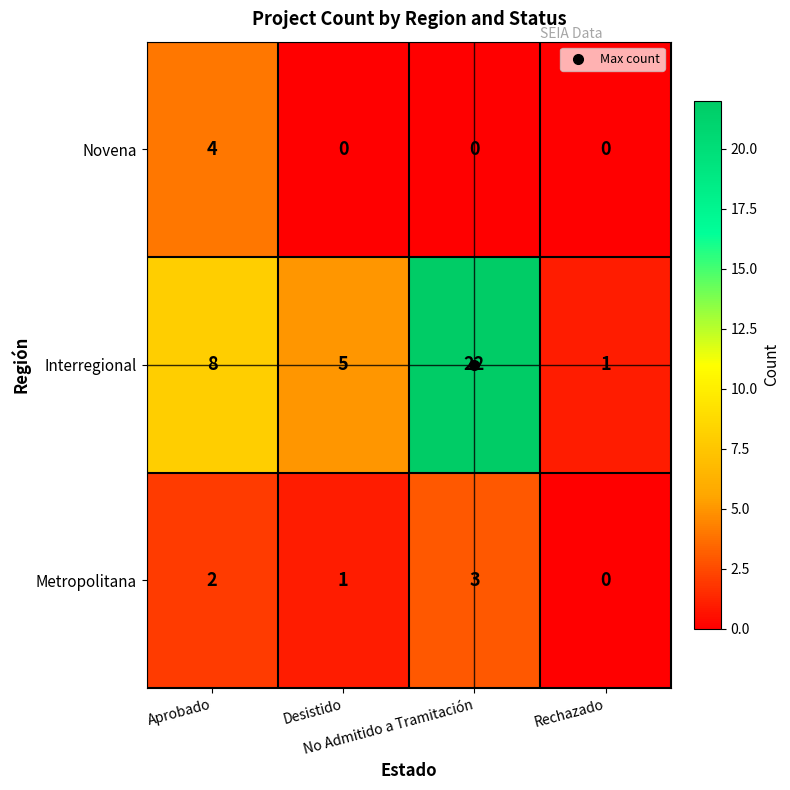

What is the average value of the Interregional series?

9